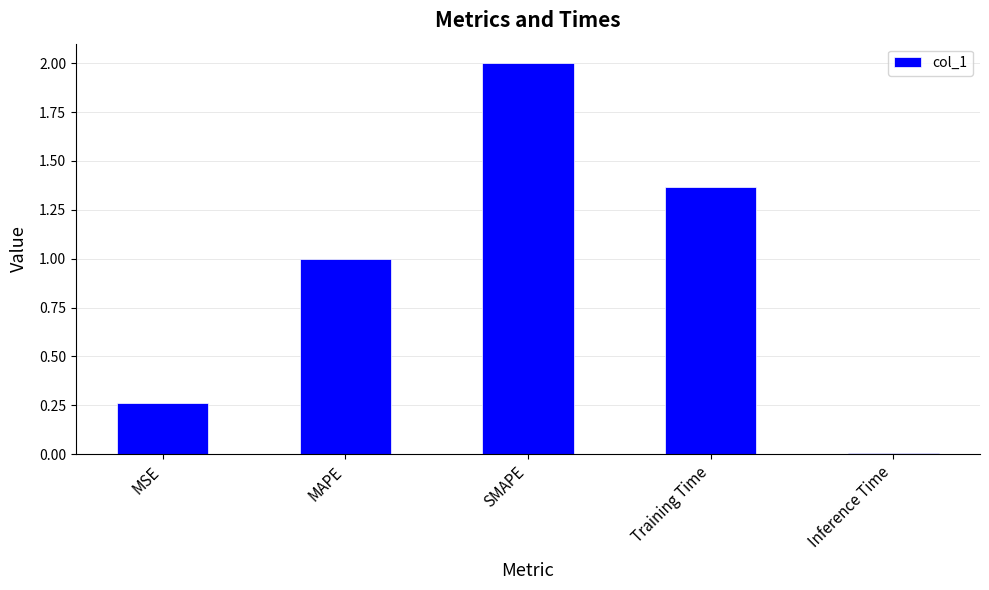

How many bars are there in total?

5